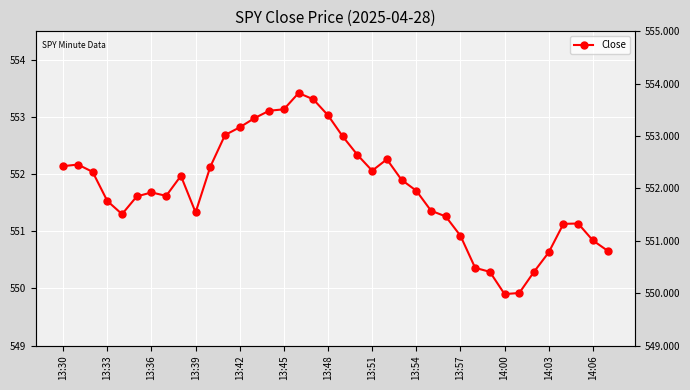

The chart shows a value of 551.4 at 25. True or false?

True